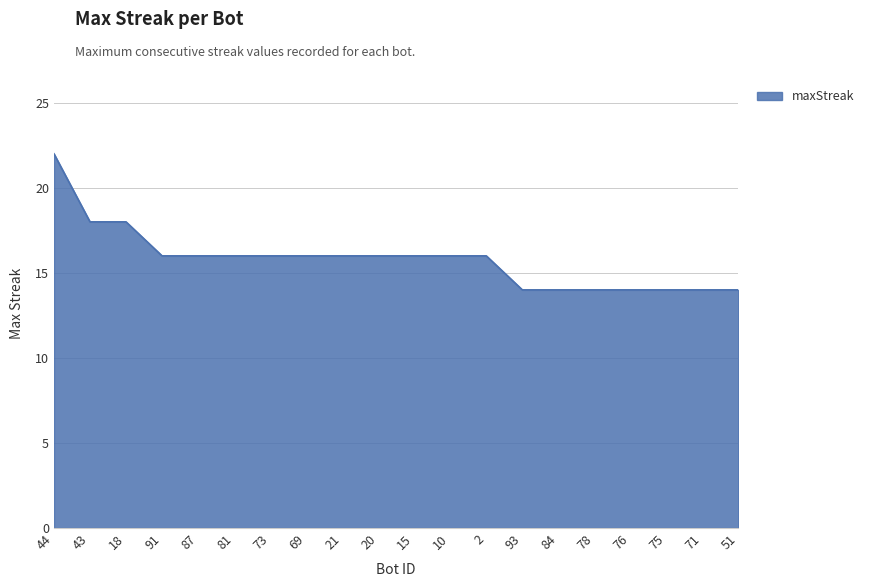

What is the sum of the values at 87 and 69?

32